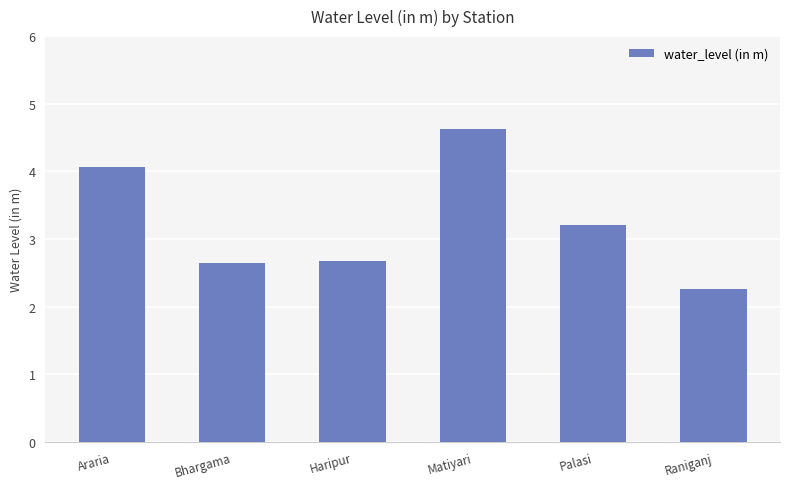

Which category has the highest value across all series?

Matiyari